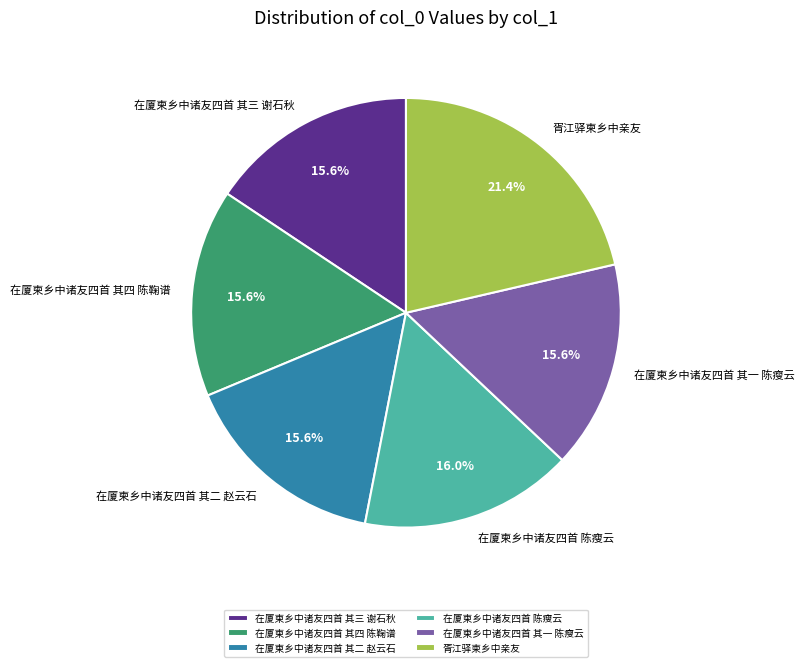

To the nearest percent, what is the difference between the 胥江驿柬乡中亲友 and 在厦柬乡中诸友四首 其二 赵云石 slice percentages?

6%